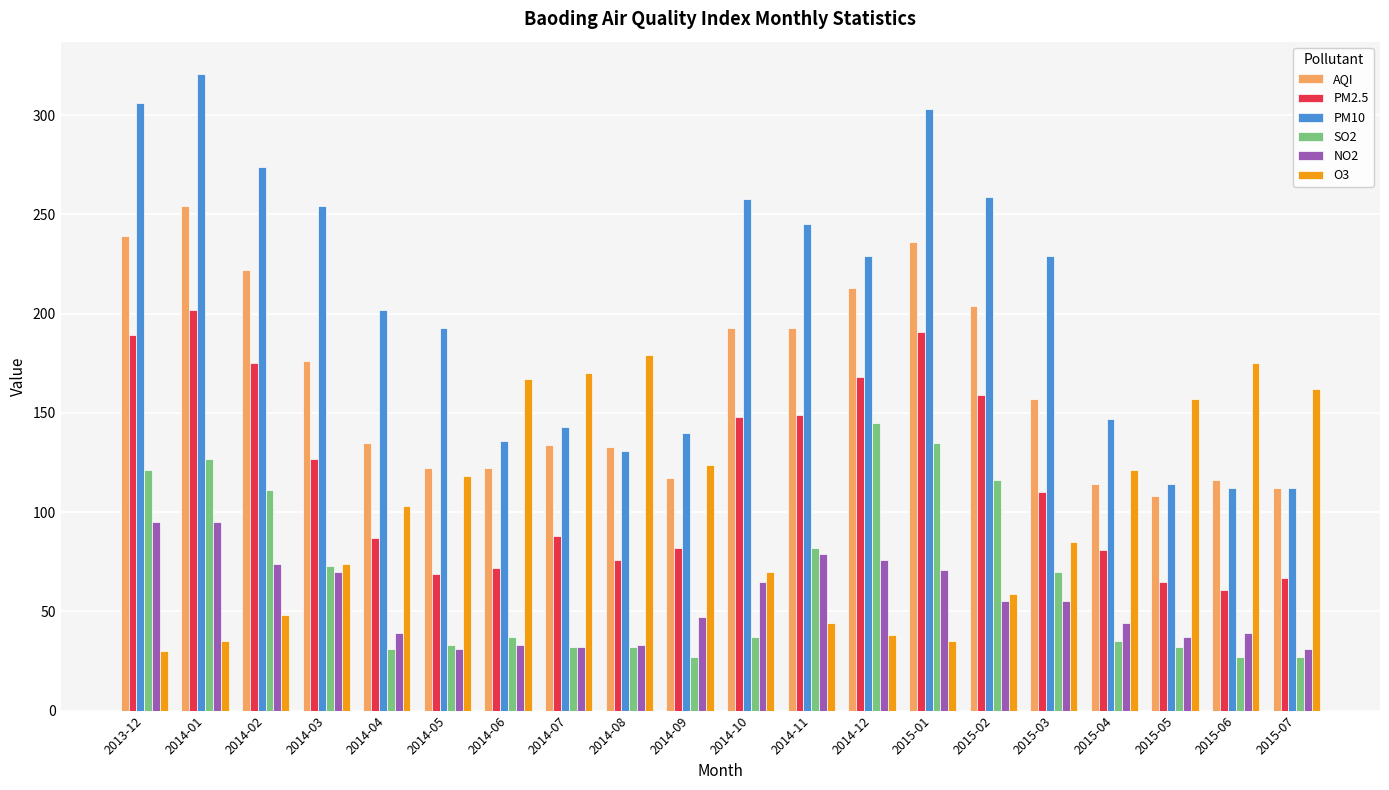

What is the highest value of the O3 series?

179